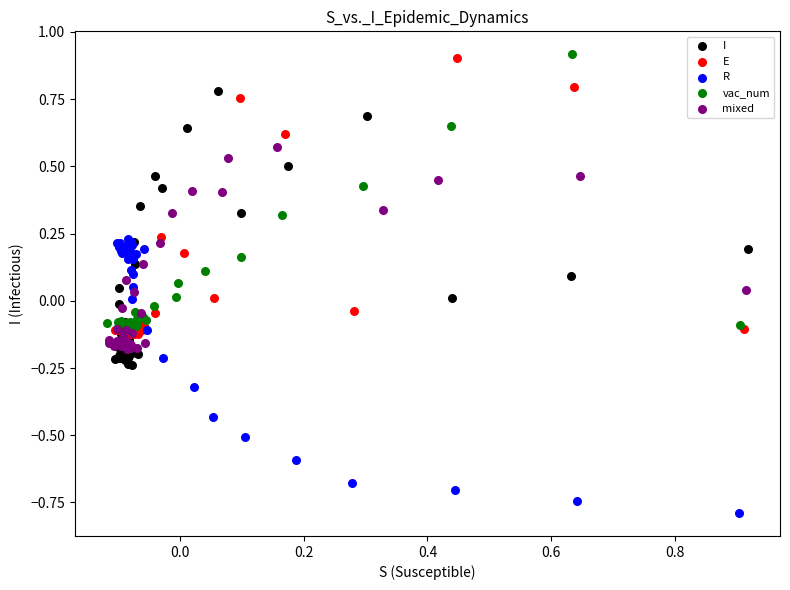

Which series contains the lowest Y value?

R